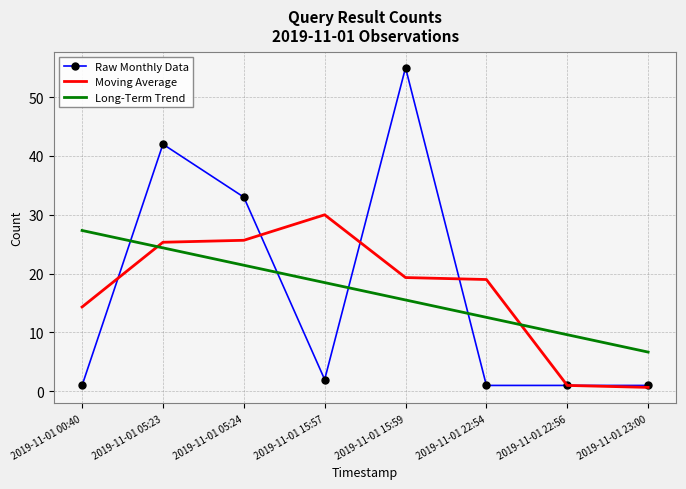

What are all the series names shown in the legend?

Raw Monthly Data, Moving Average, Long-Term Trend